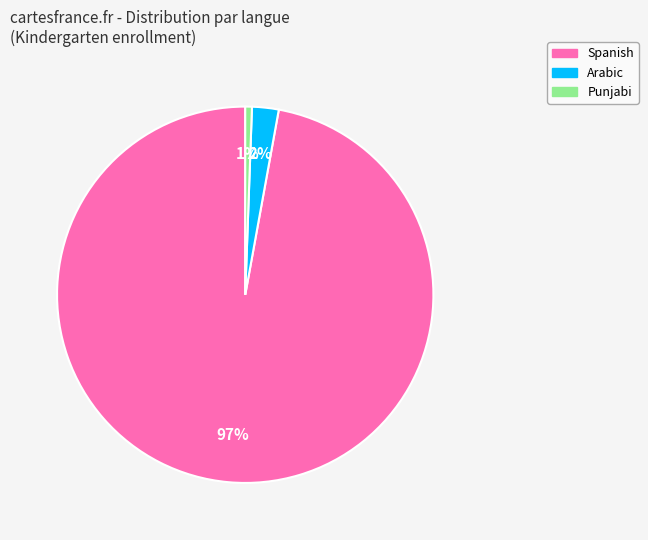

To the nearest percent, what is the average slice percentage?

33%